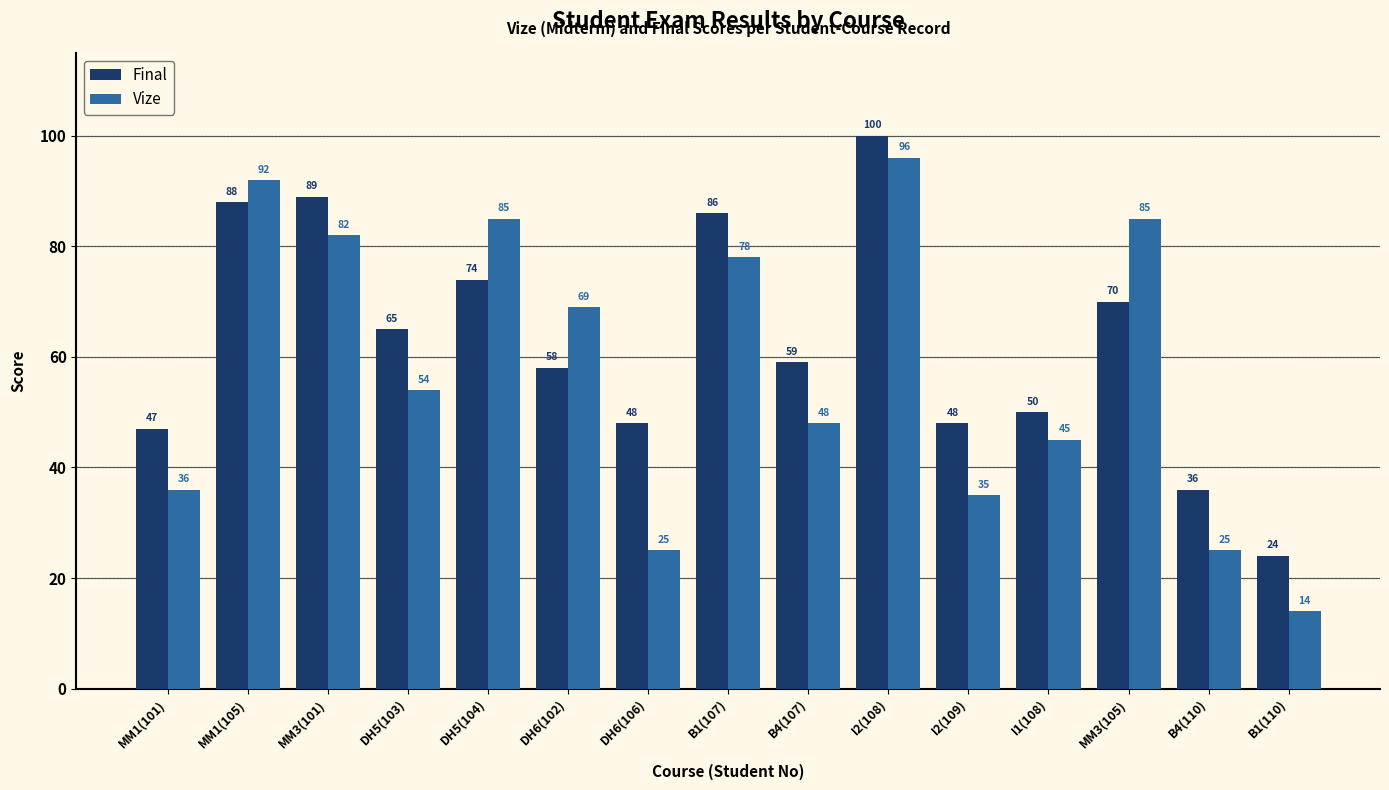

How many distinct data groups are displayed?

2